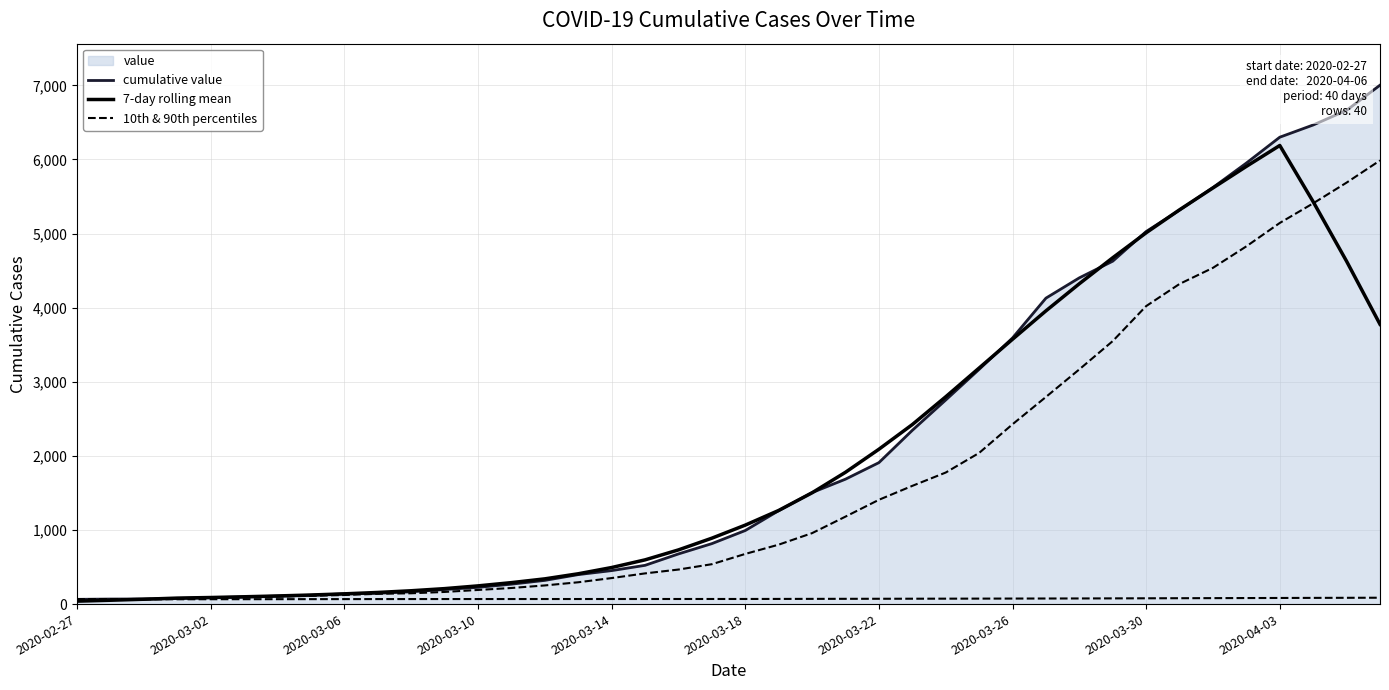

List the labels in order of cumulative value value, largest first.

39, 38, 37, 36, 35, 34, 33, 32, 31, 30, 29, 28, 27, 26, 25, 24, 23, 22, 21, 20, 19, 18, 17, 16, 15, 14, 13, 12, 11, 10, 2020-04-03, 2020-03-30, 2020-03-26, 2020-03-22, 2020-03-18, 2020-03-14, 2020-03-10, 2020-03-06, 2020-03-02, 2020-02-27